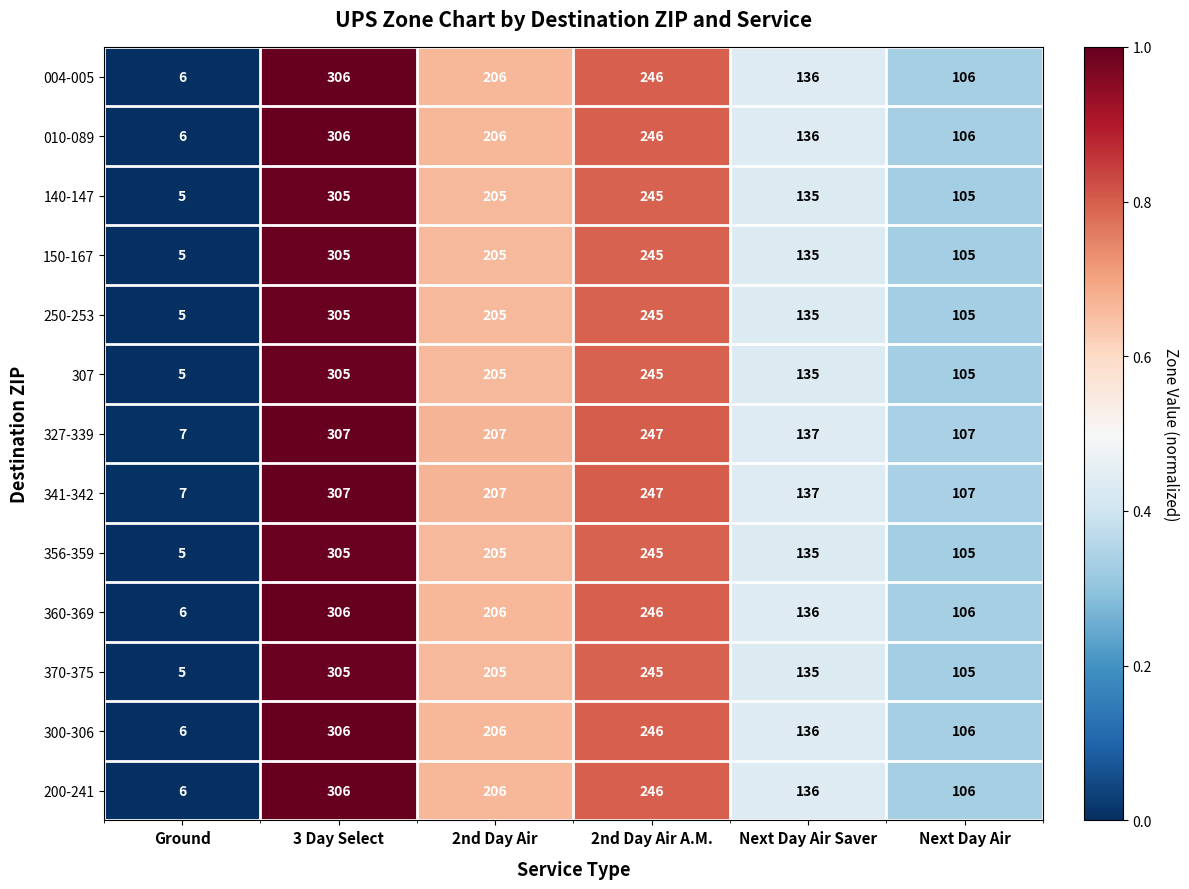

Is it true that 250-253 equals 68 at 3 Day Select?

False